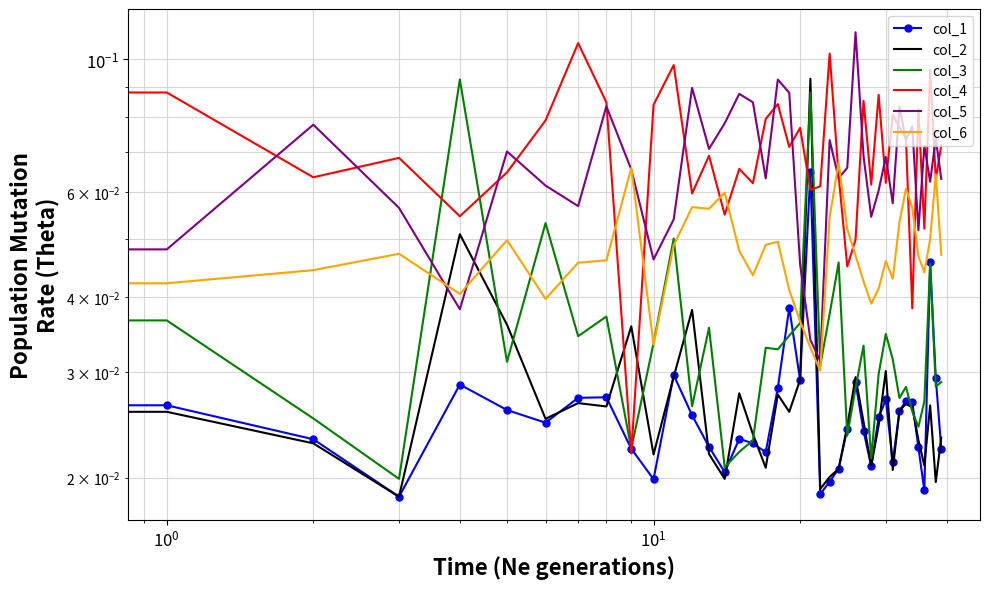

At which category does the chart reach its peak across all series?

26